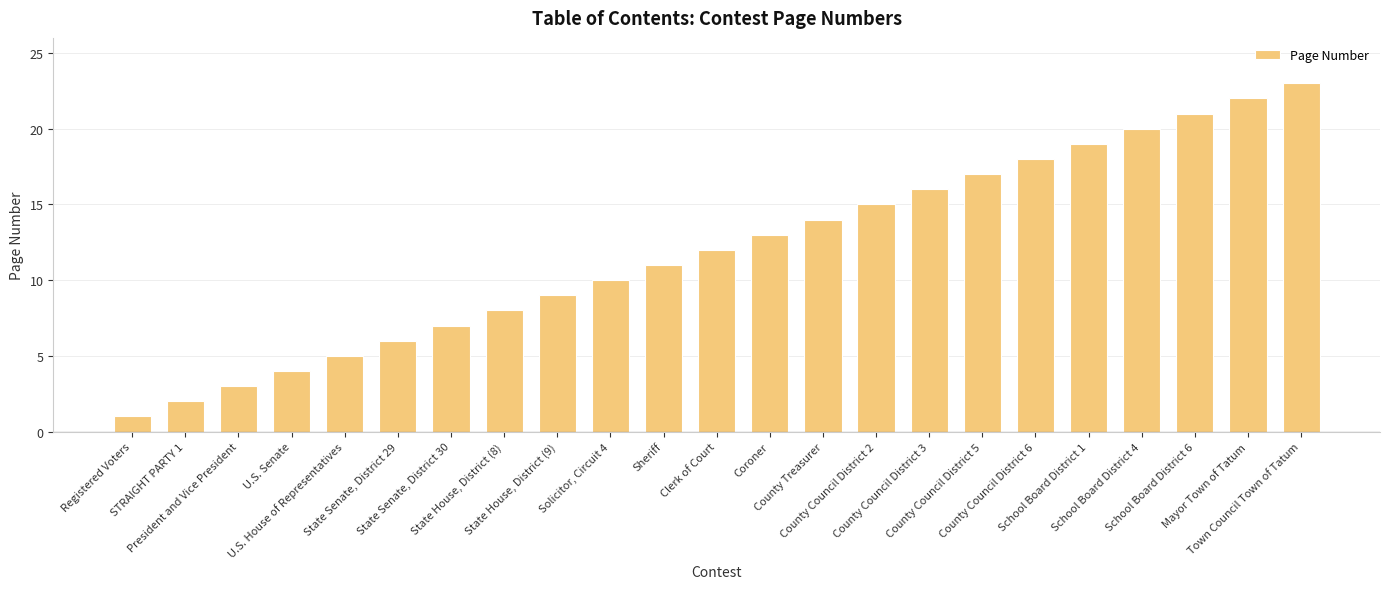

Reading left to right, transcribe all the data shown in this chart.

1	2	3	4	5	6	7	8	9	10	11	12	13	14	15	16	17	18	19	20	21	22	23